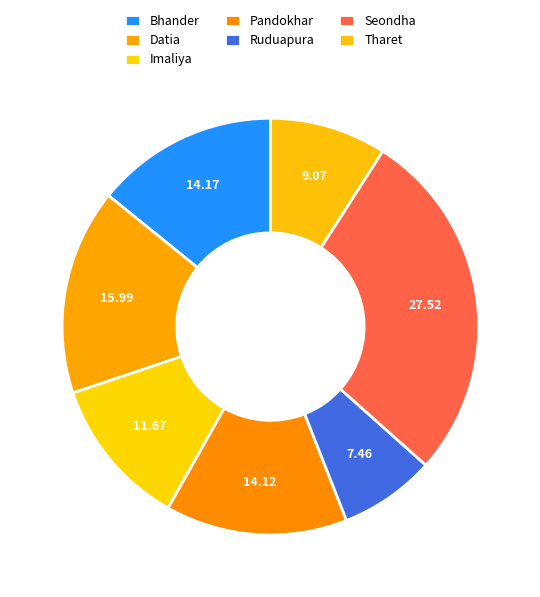

How many slices are in this pie chart?

7